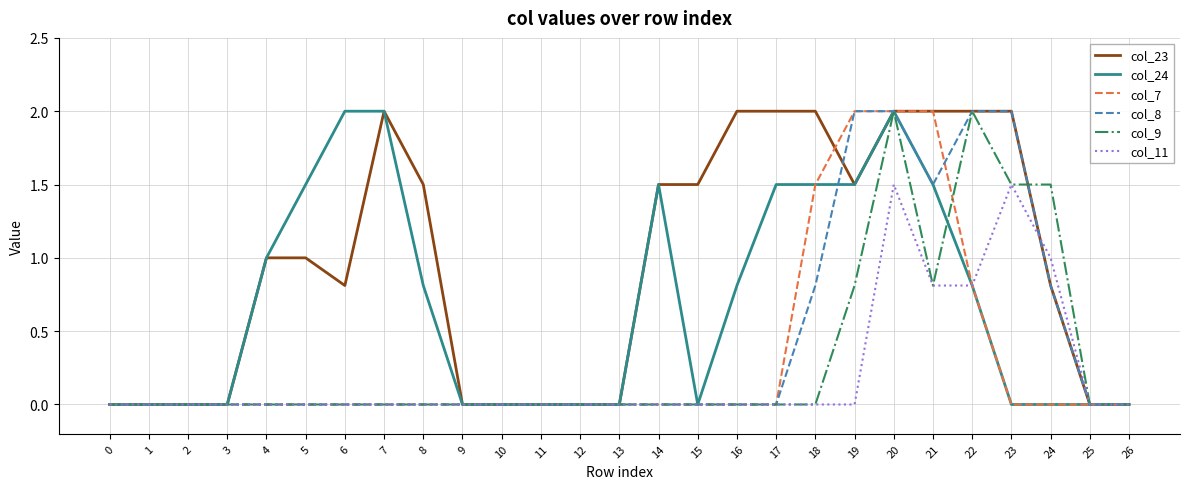

Where is col_24 nearest to the value 1?

4